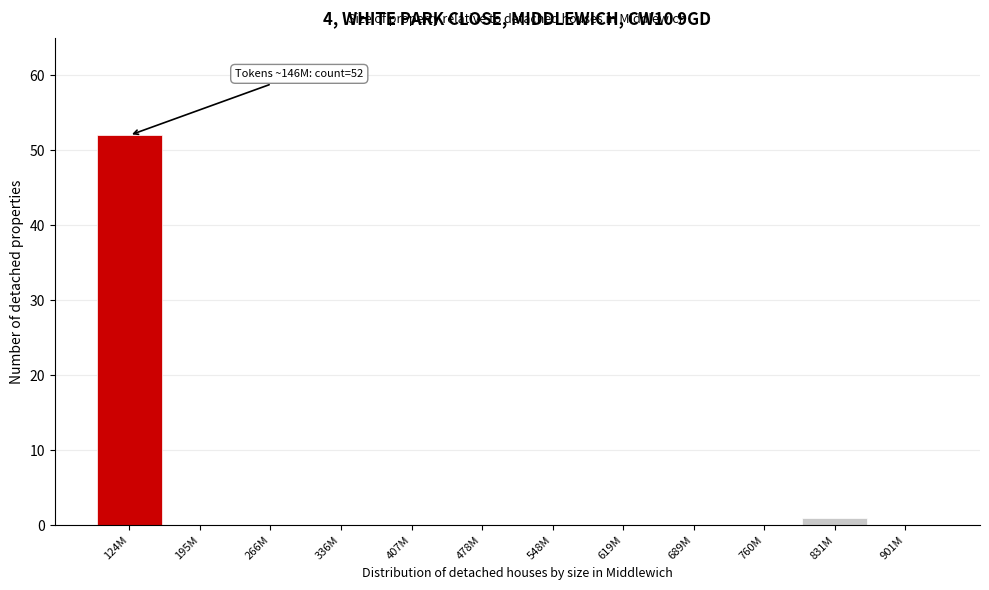

Reading left to right, what are all the values shown in this chart?

124M=52	195M=0	266M=0	336M=0	407M=0	478M=0	548M=0	619M=0	689M=0	760M=0	831M=1	901M=0